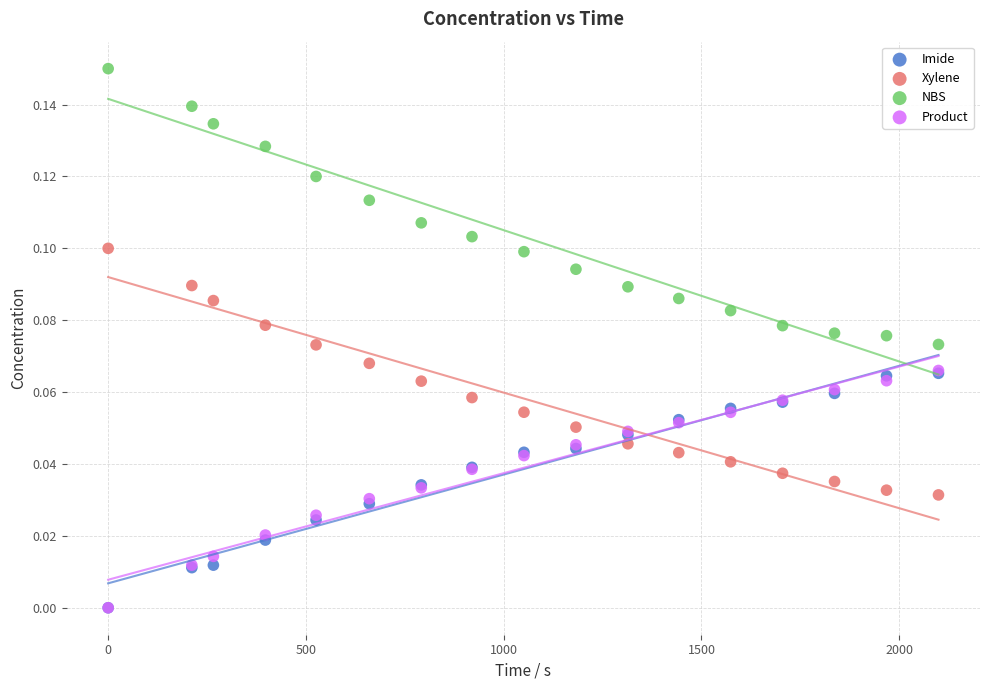

Which series has the widest spread of Y values?

NBS